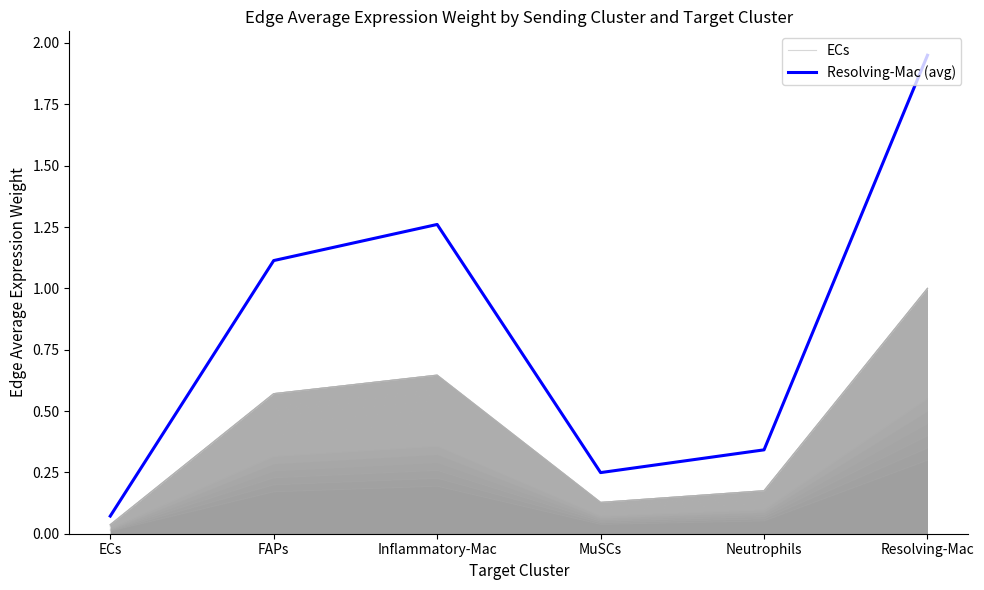

What is the difference between the highest and lowest values at MuSCs?

0.1